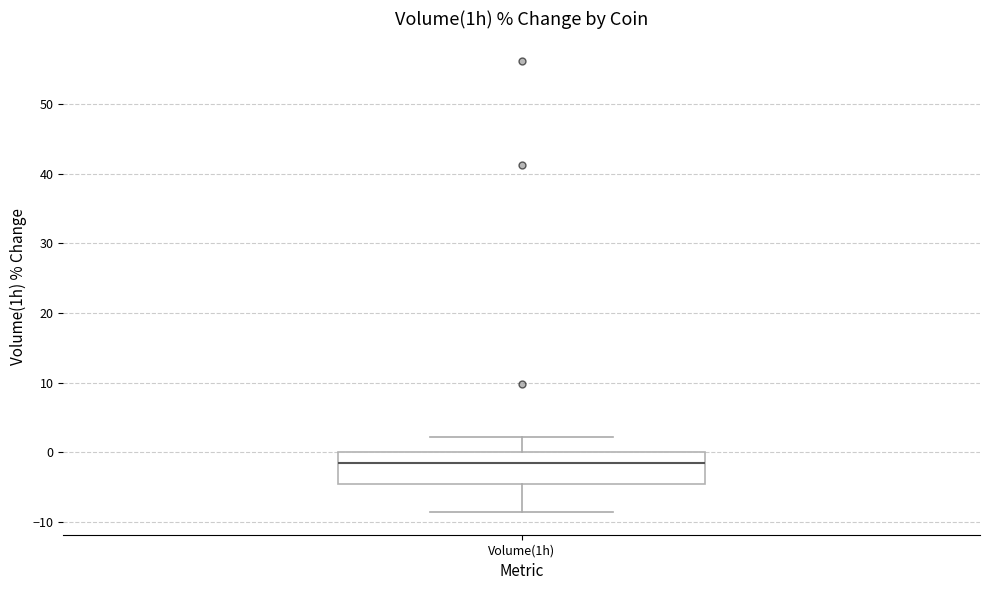

Read this box plot against the y-axis: the position of the median line, the range covered by the box, and the ends of both whiskers. The values are not printed on the chart, so give them approximately, as read against the axis.

median -2, box -4 to 0, whiskers -9 to 2